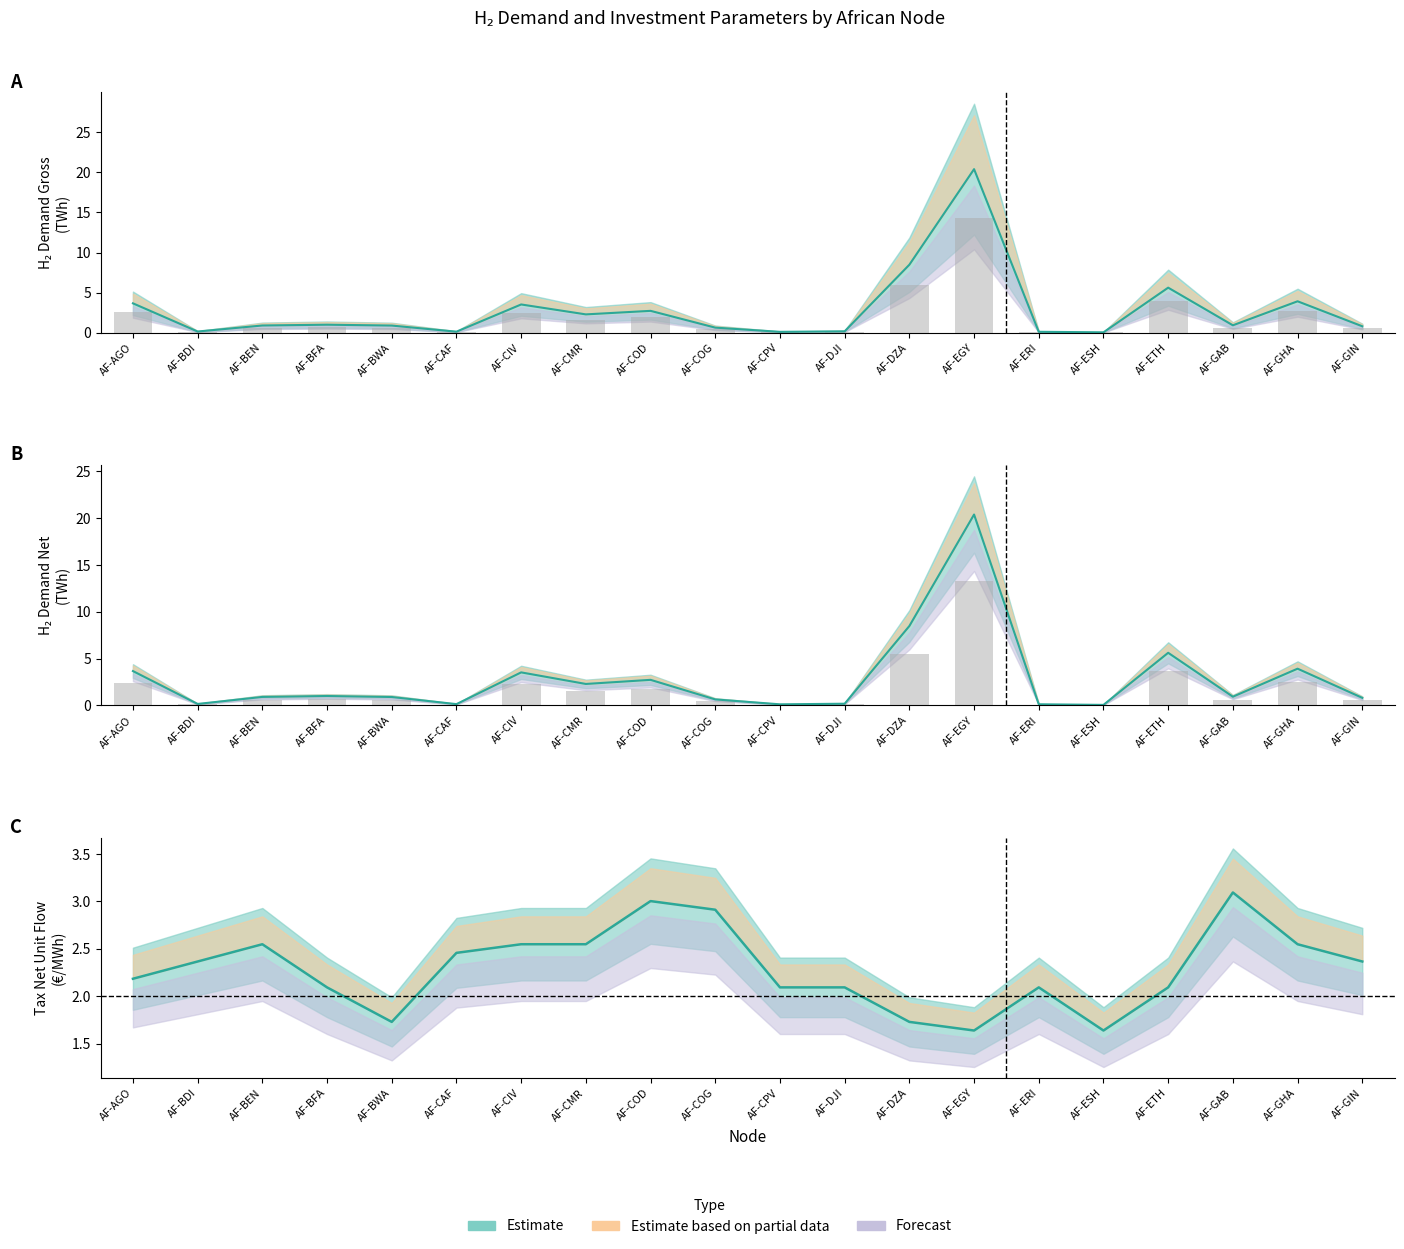

What is the sum of all h2_demand_gross values?

56.4